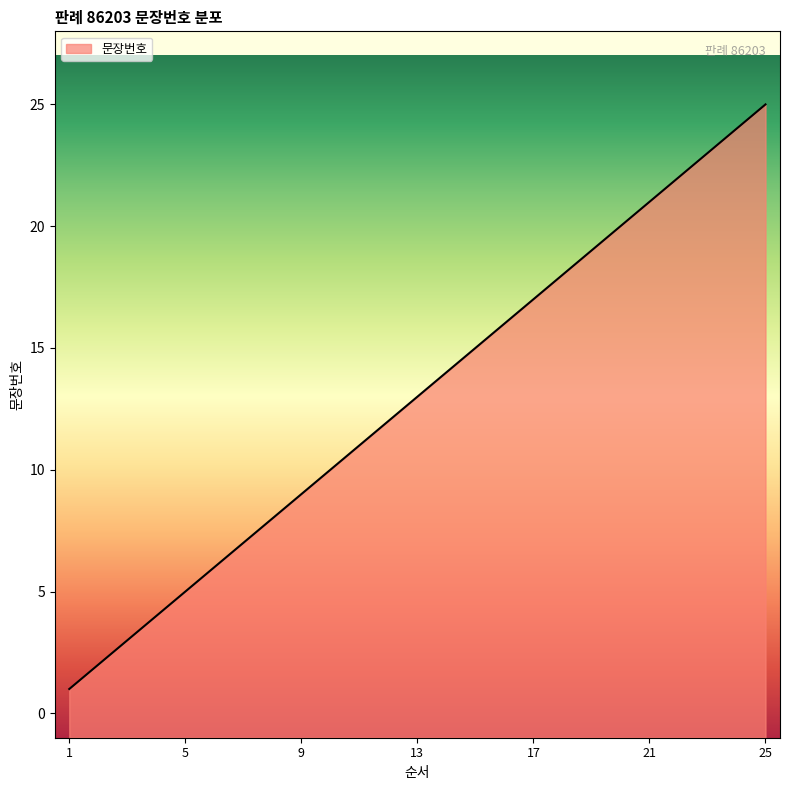

What is the smallest value displayed?

1